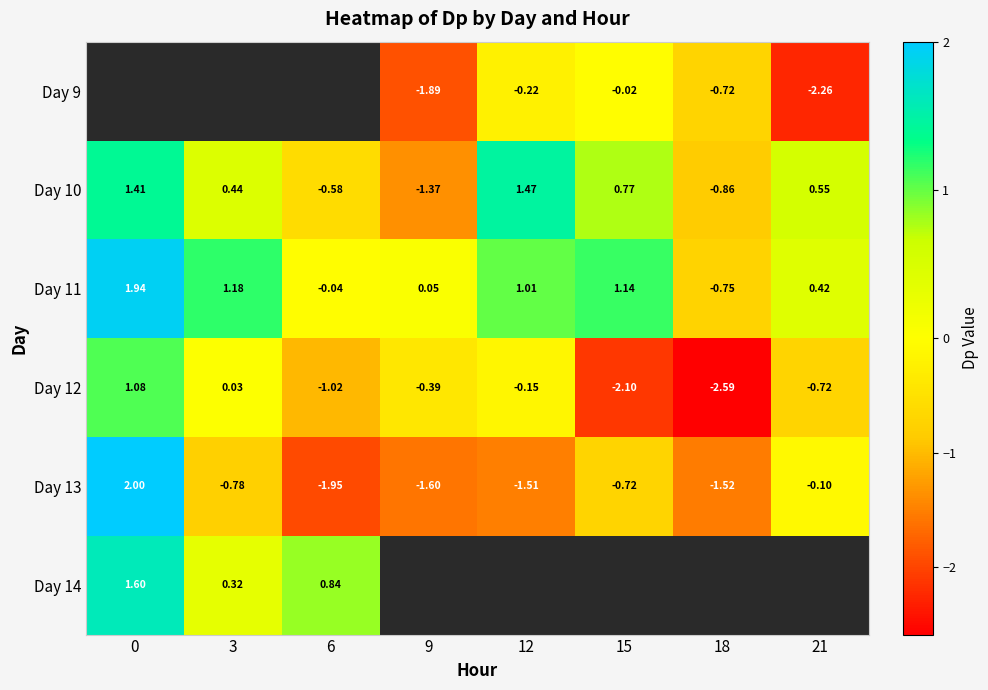

Which series has the largest total across all categories?

Day 11